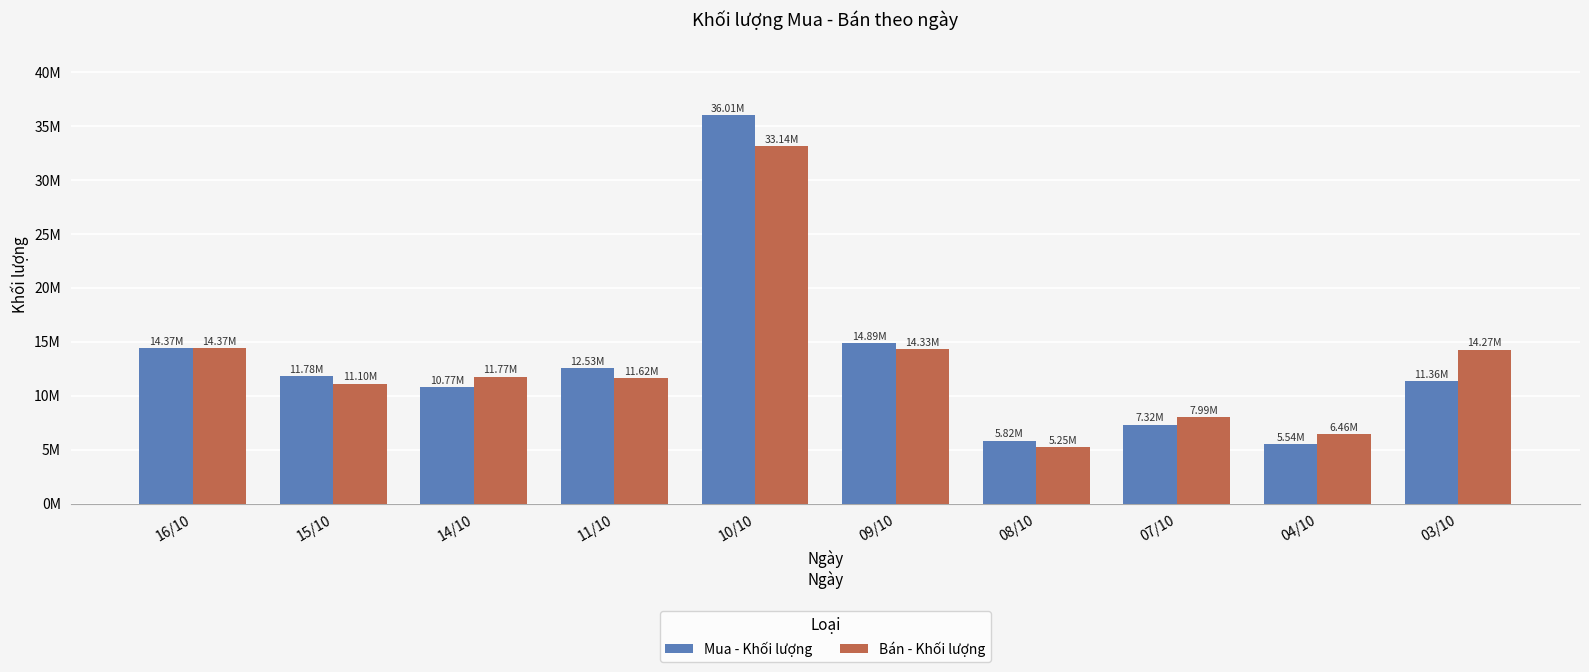

Which series has the largest total across all categories?

Mua - Khối lượng